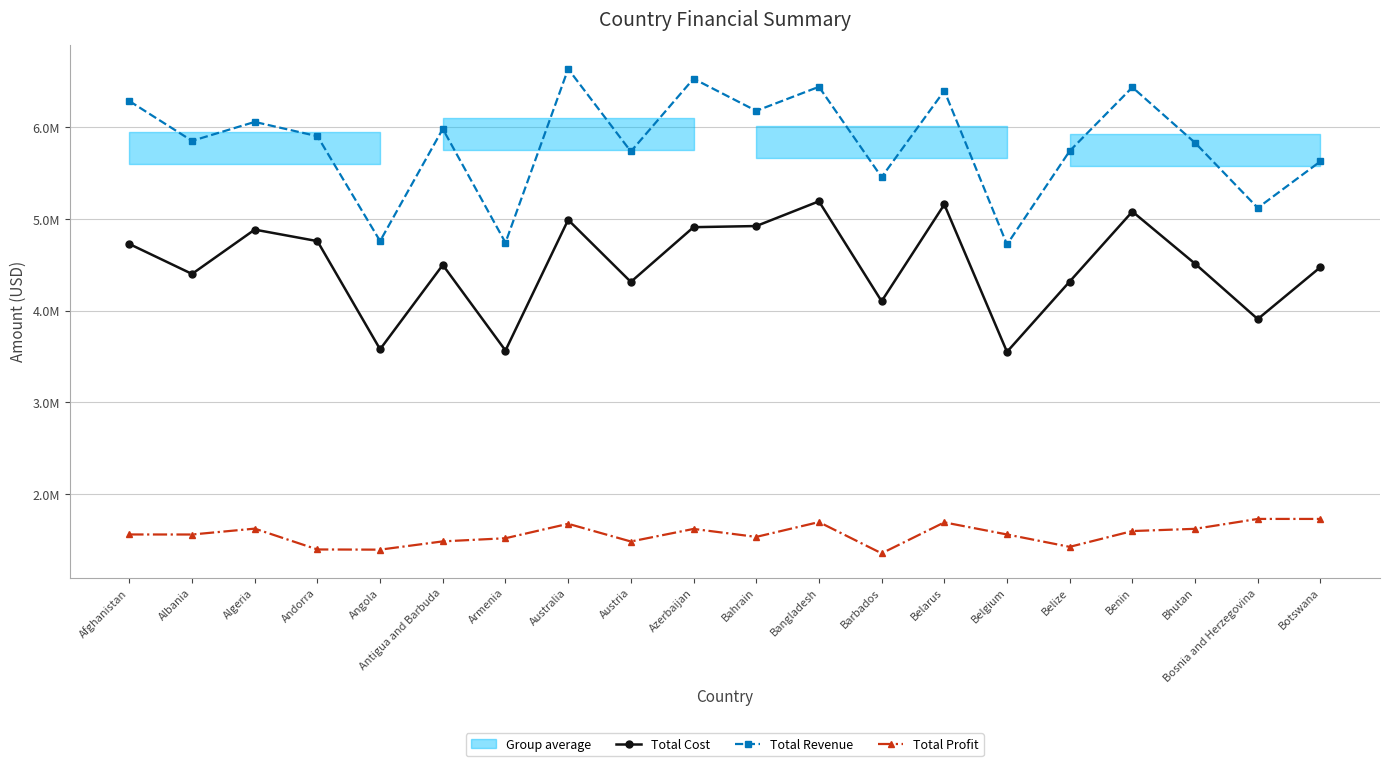

Which series has the largest total across all categories?

Total Revenue